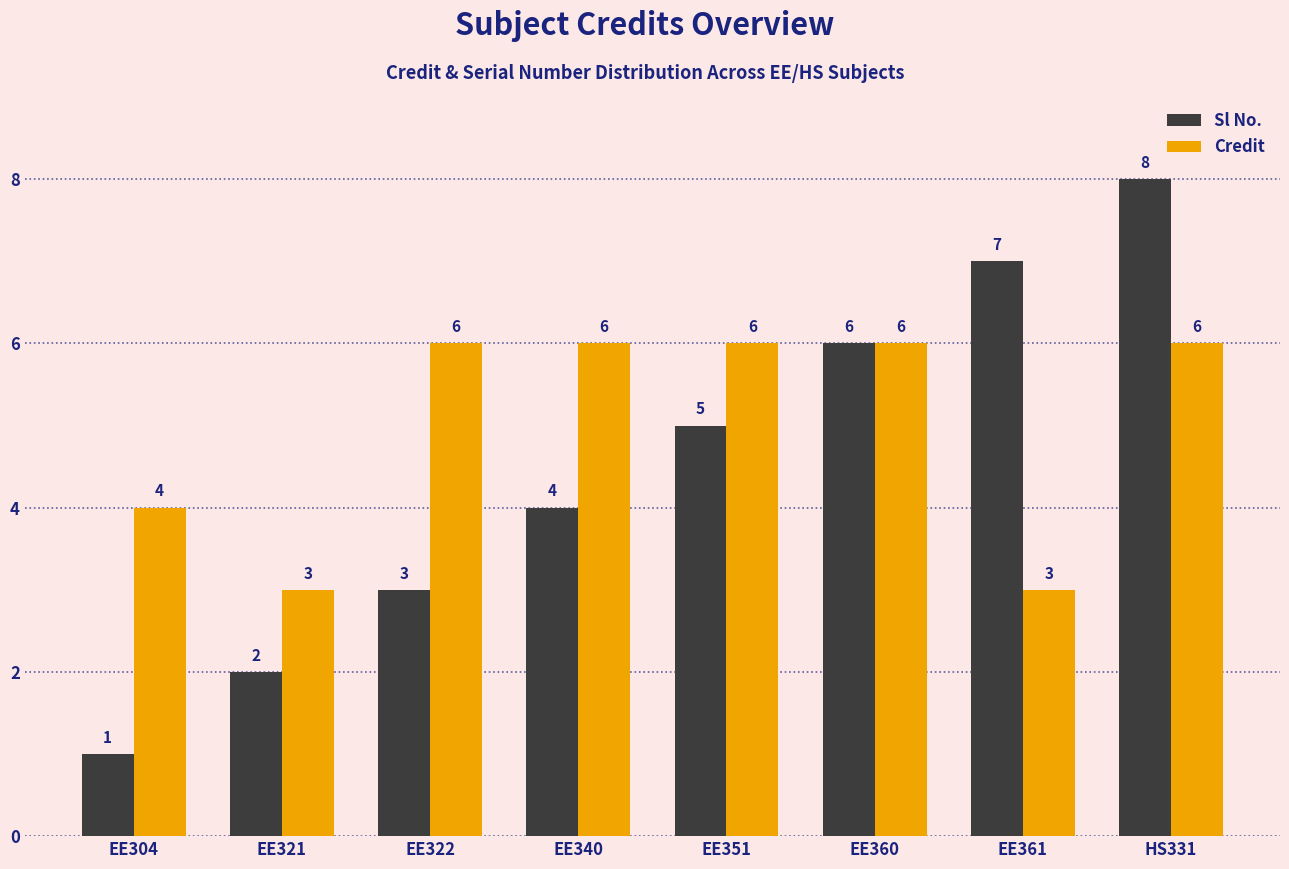

Is it true that Credit equals 8 at EE351?

False